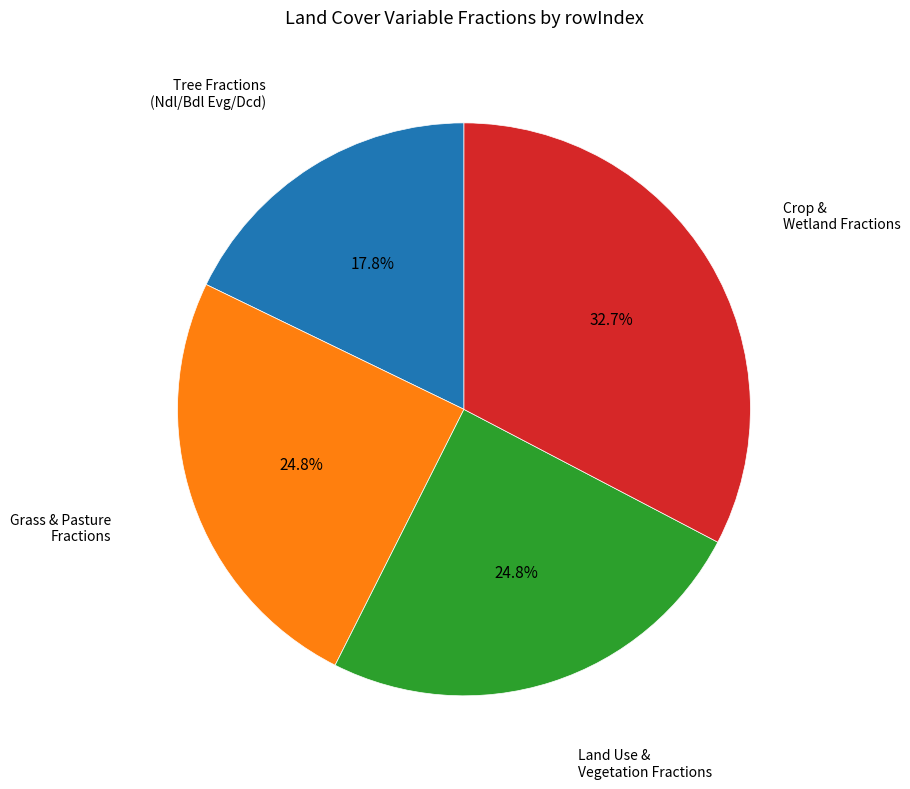

To the nearest percent, what is the difference between the largest and smallest slice percentages?

15%